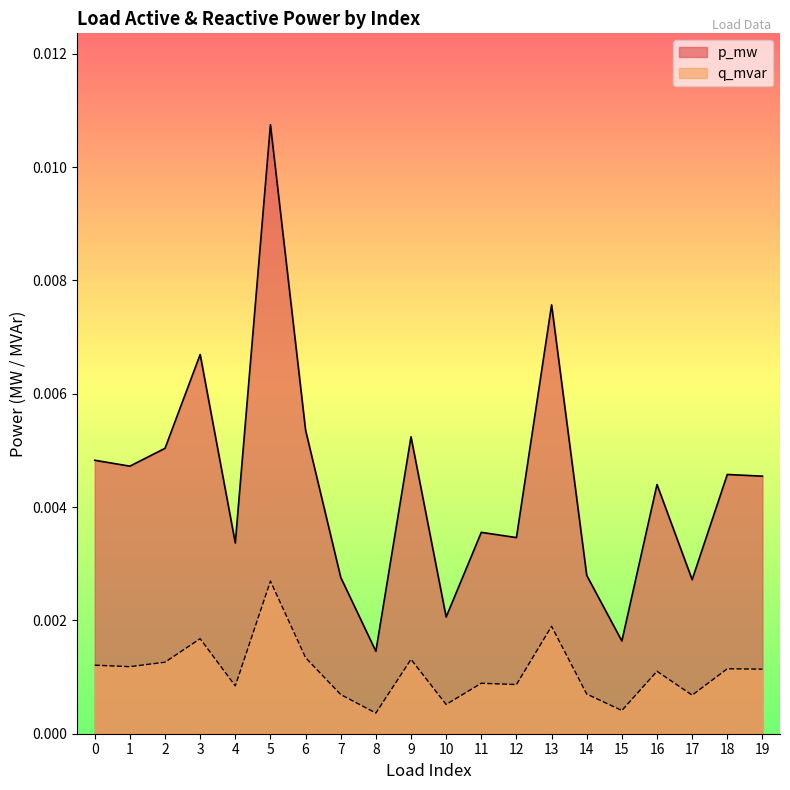

List the series in order of their peak value, highest first.

p_mw, q_mvar